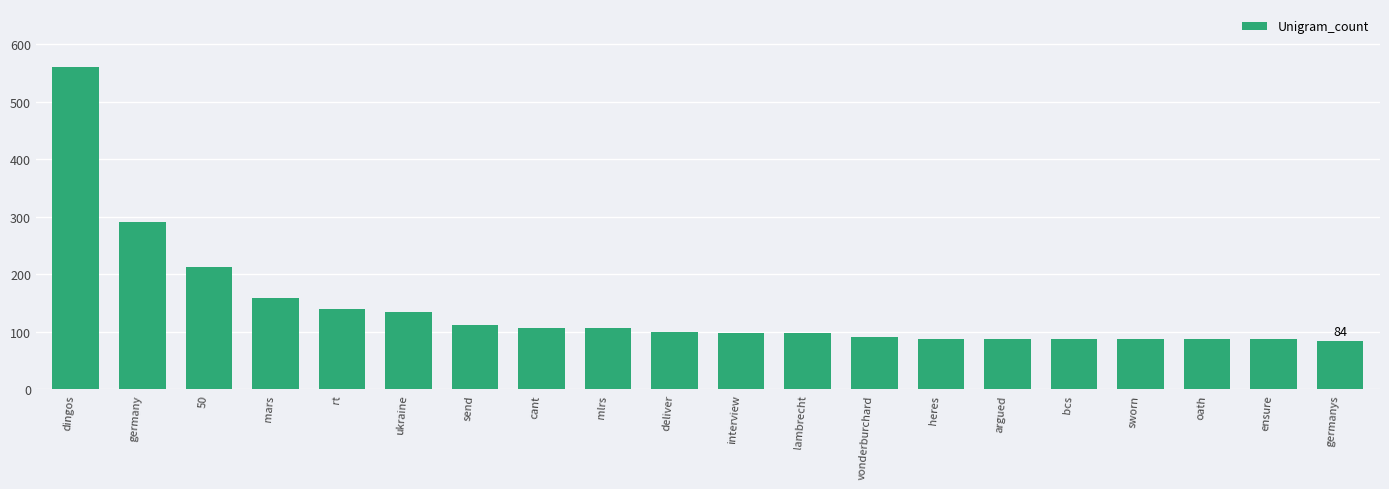

What is the label of the 14th bar from the left?

heres